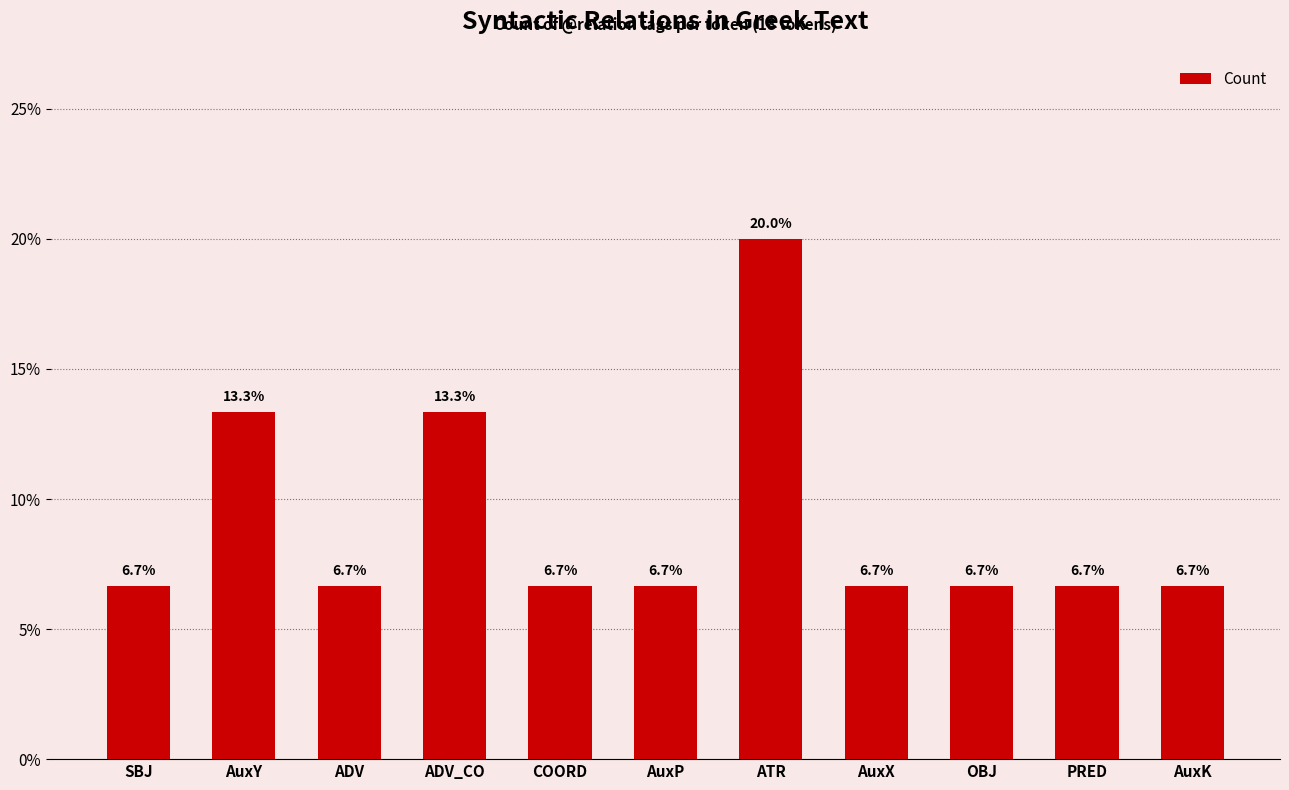

What is the maximum value shown in the chart?

20.0